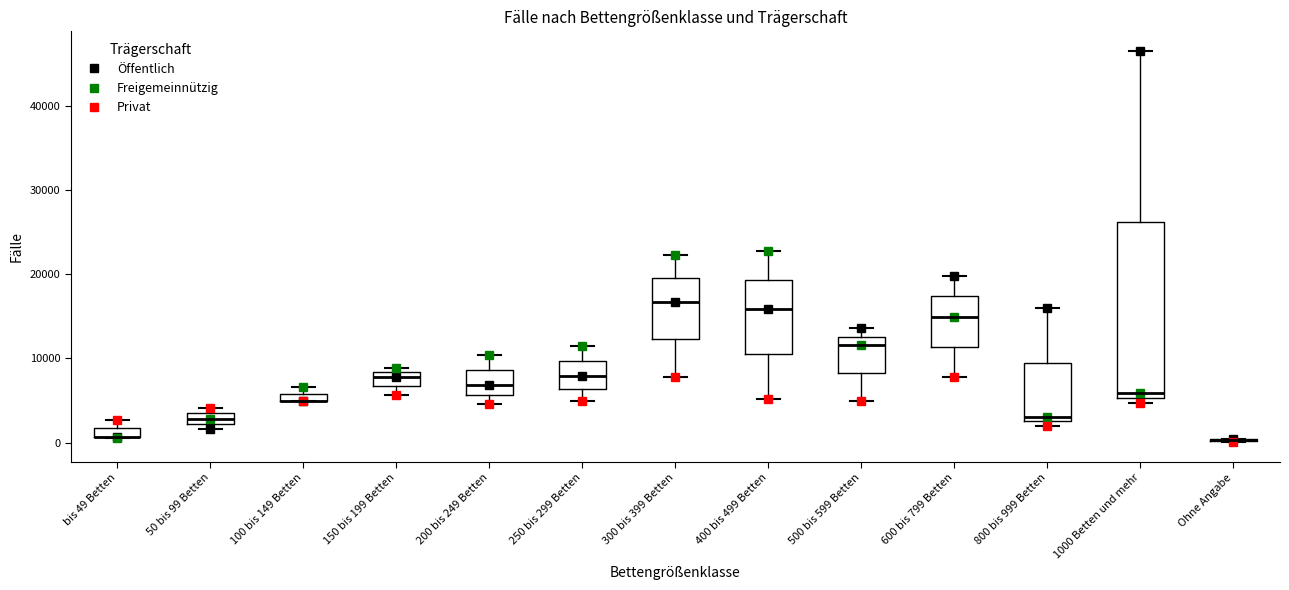

Comparing the boxes themselves (not the whiskers), which one is the tallest?

1000 Betten und mehr